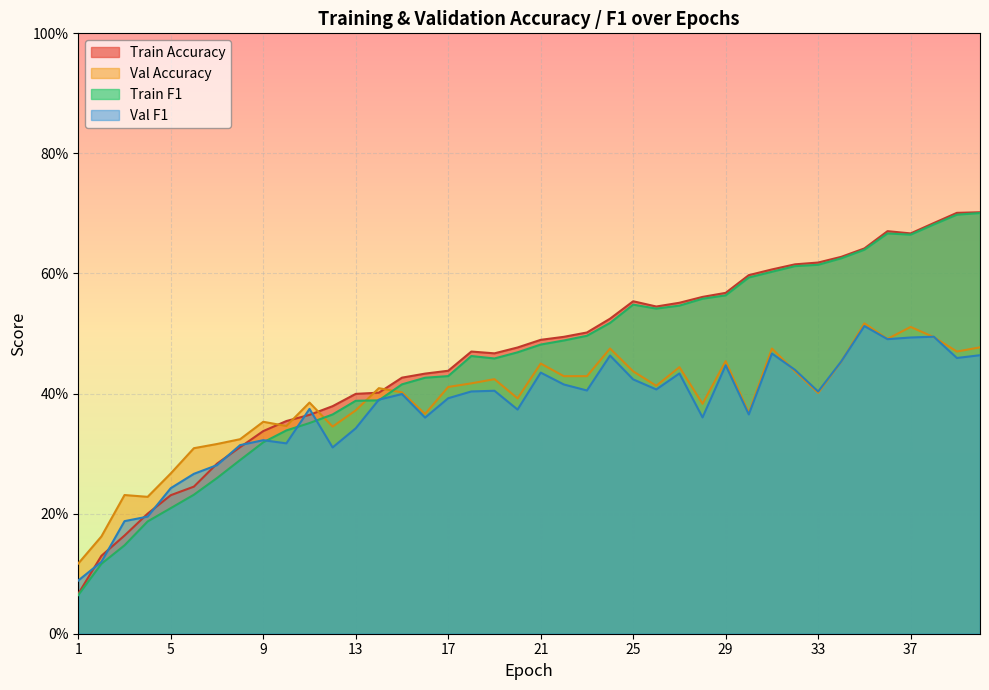

What is the maximum value shown in the chart?

0.7